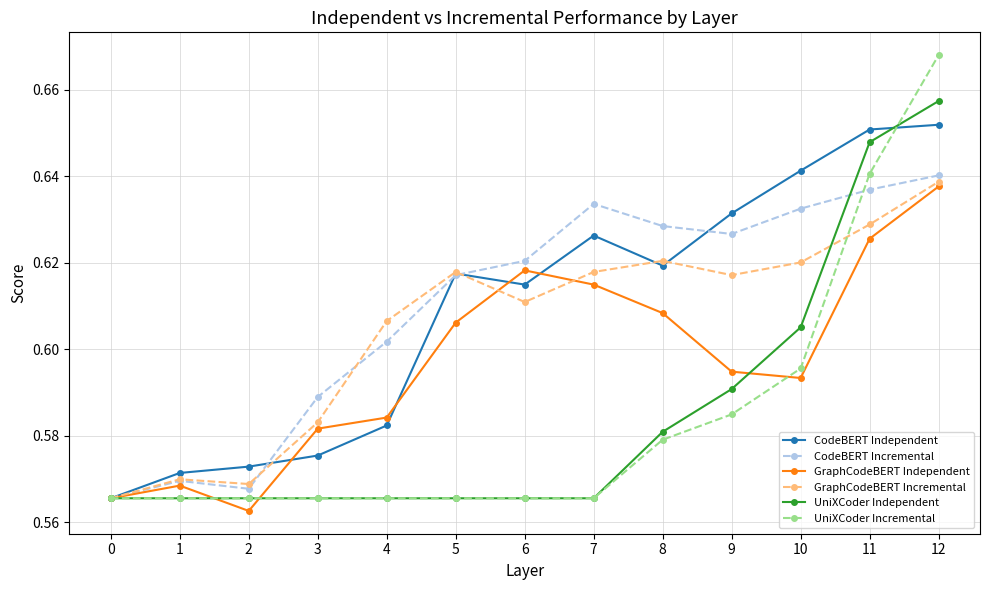

At which category is the sum across all series the highest?

12